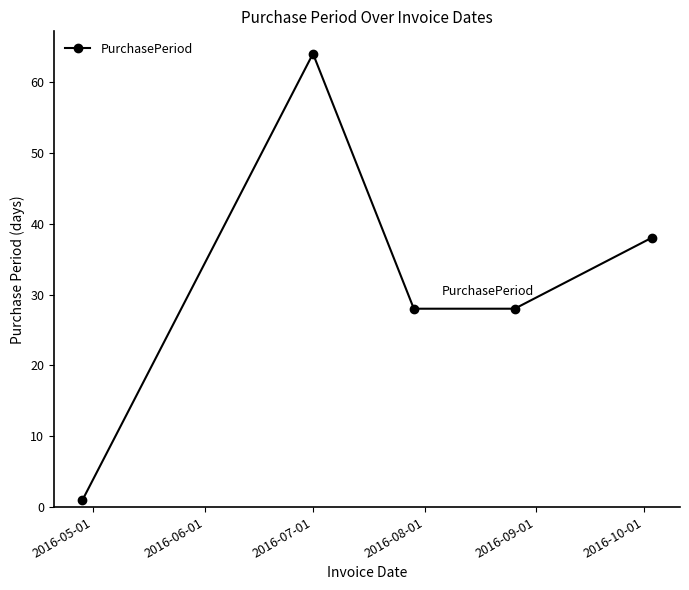

What is the maximum value shown in the chart?

64